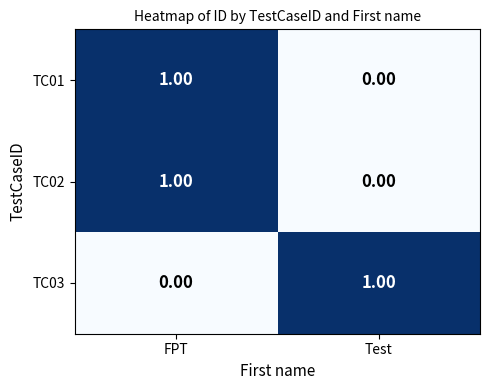

Where is TC01 nearest to the value 0?

Test